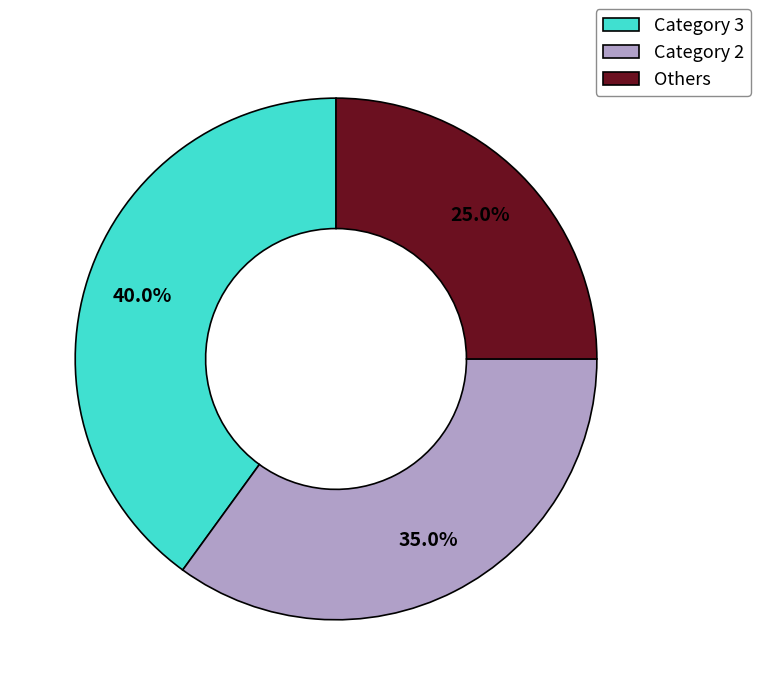

How much of the chart is everything except Category 3?

60.0%